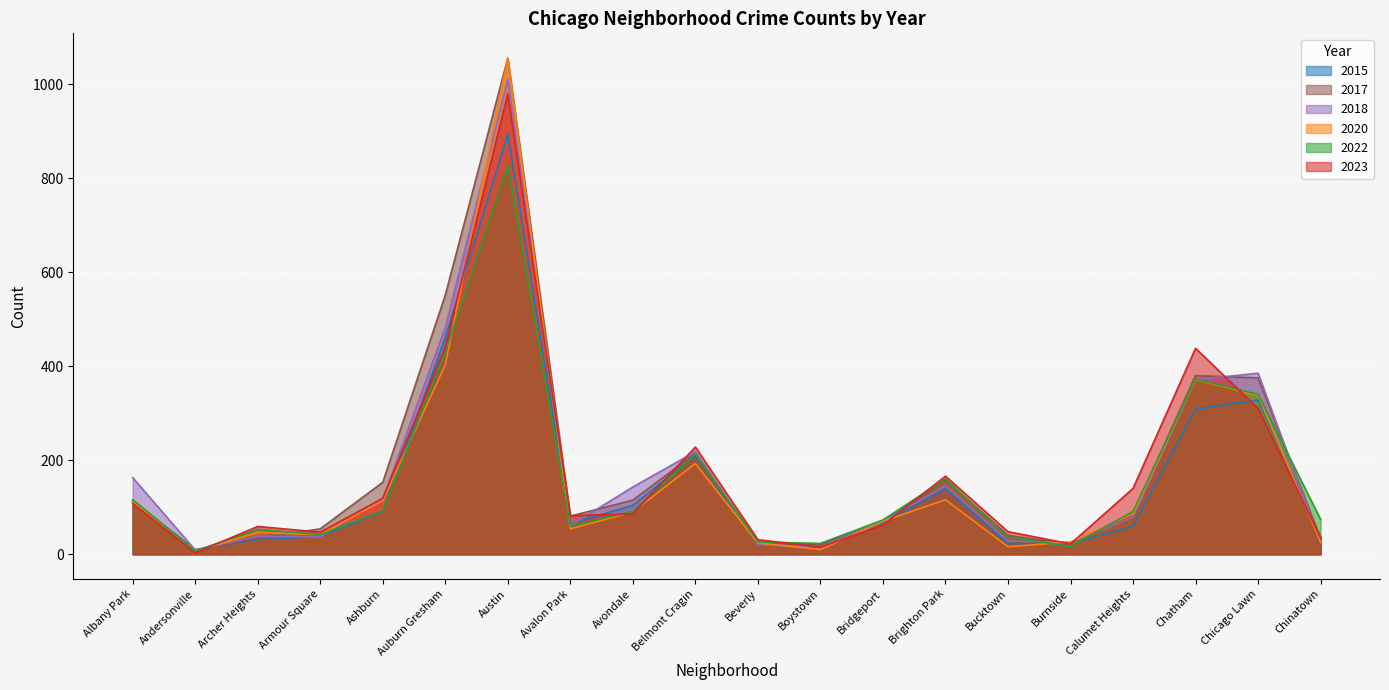

True or false: 2015 has a value of 39 at Burnside.

False